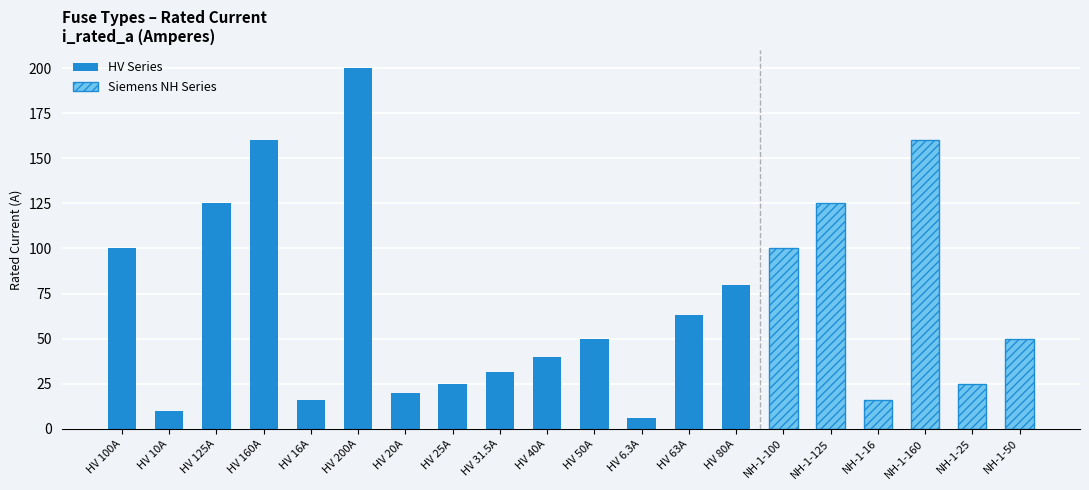

Which has a higher value, HV 10A or HV 63A?

HV 63A